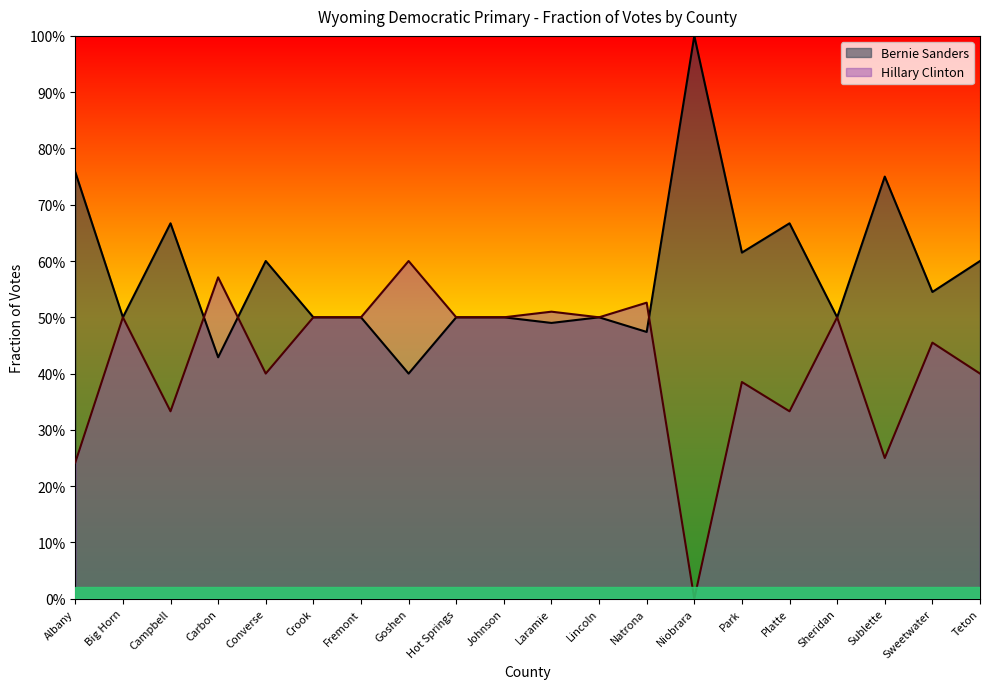

At which category does Hillary Clinton reach its first local valley?

Campbell